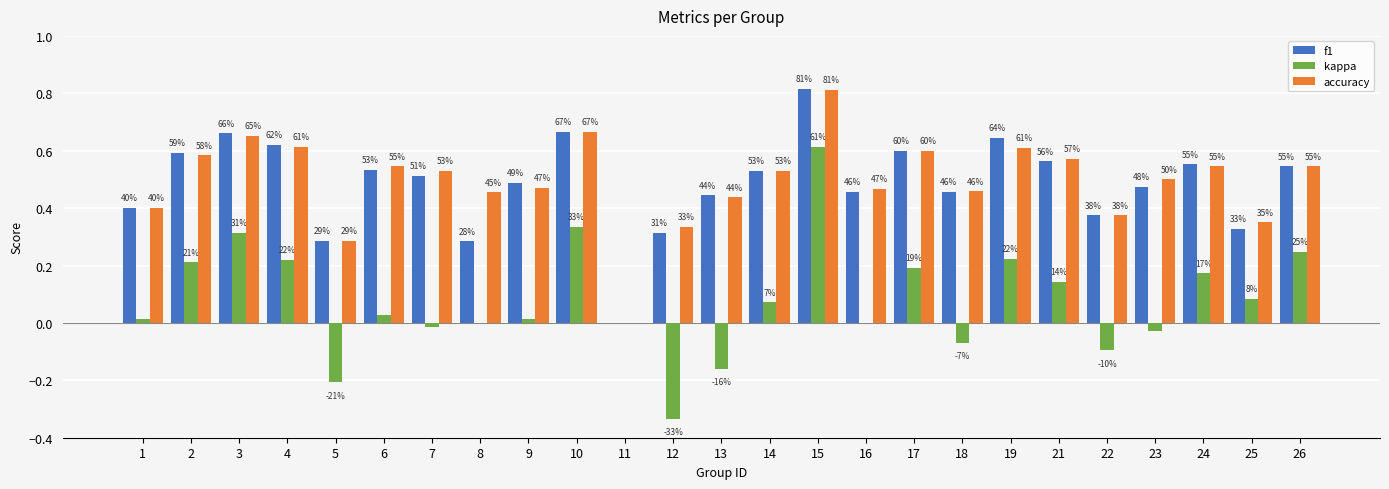

What are all the series names shown in the legend?

f1, kappa, accuracy